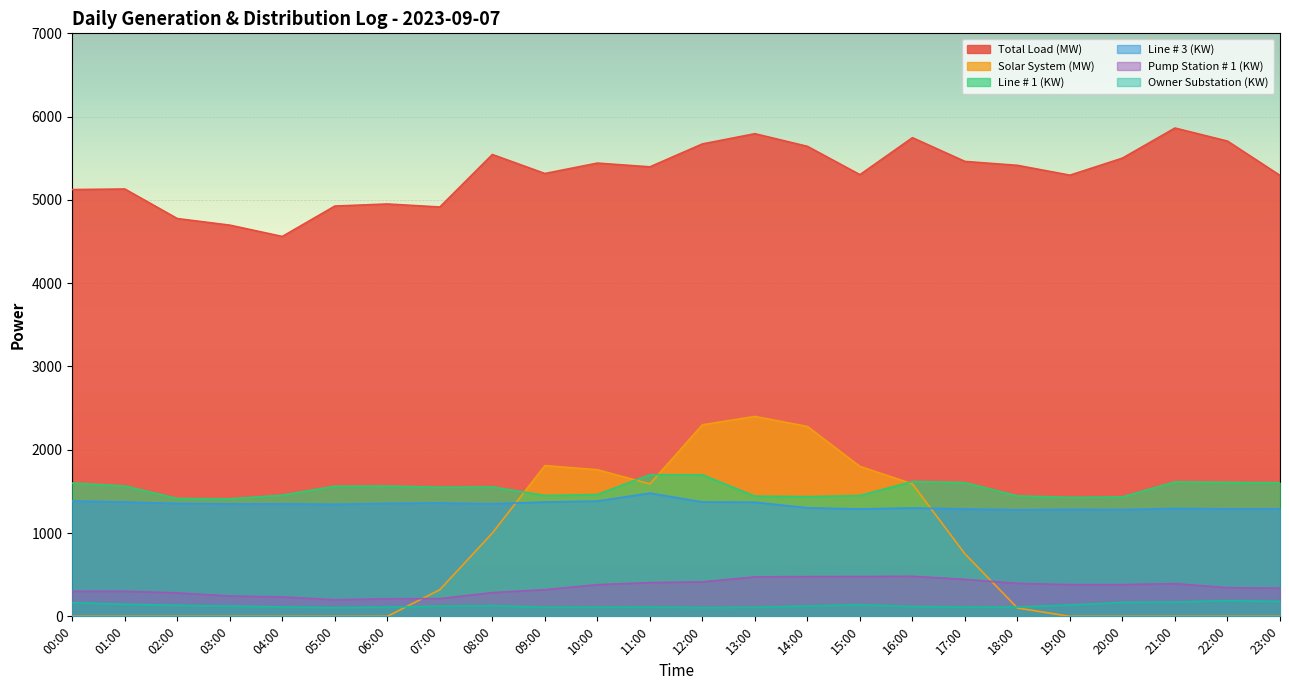

How many distinct data groups are displayed?

6